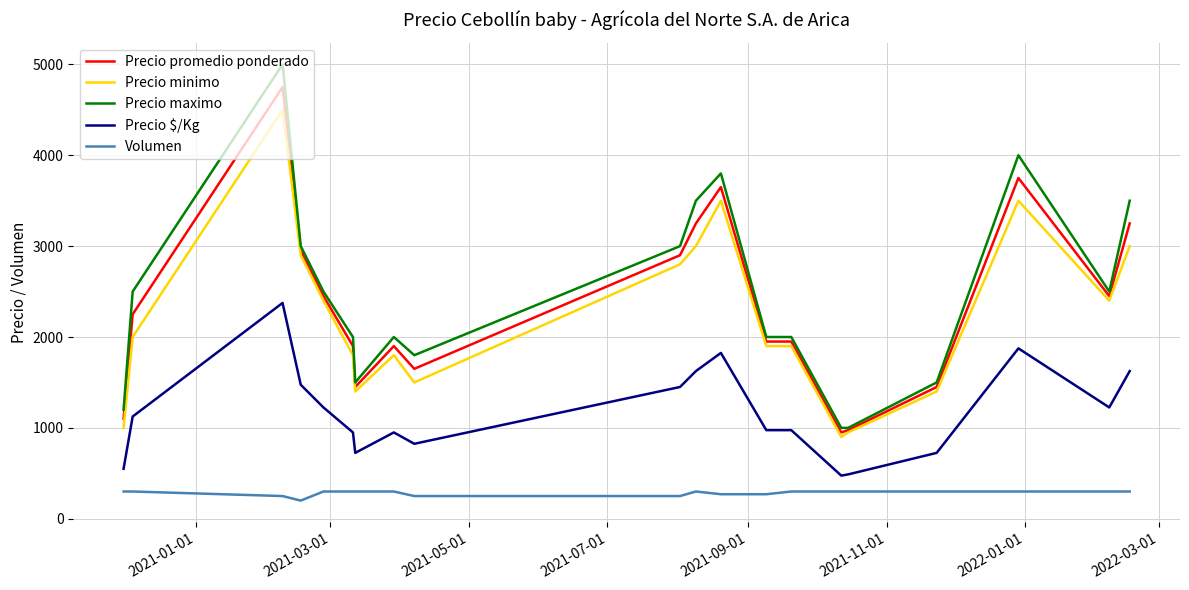

What is the lowest value of the Precio minimo series?

900